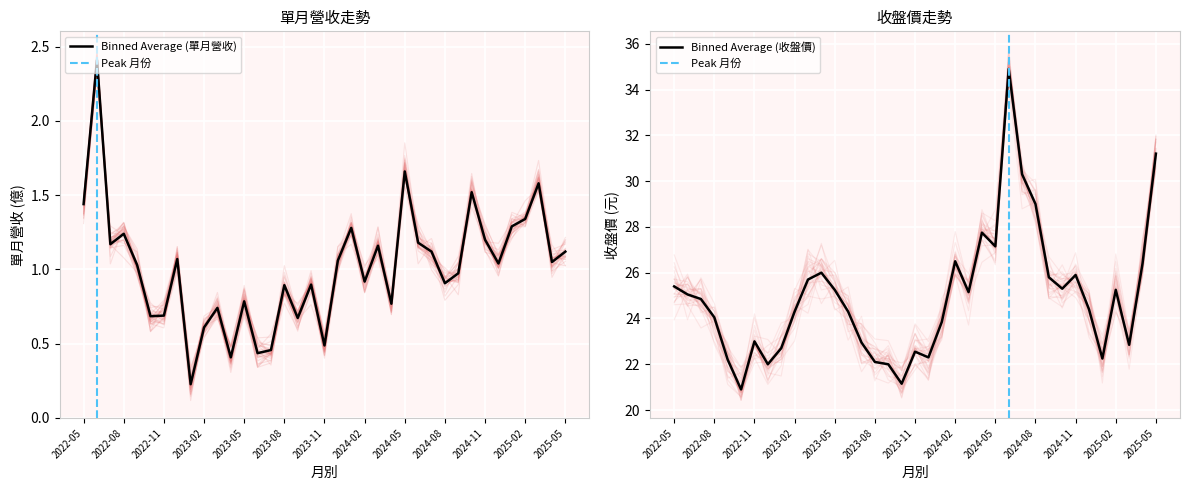

How many values in the 單月營收(億) series exceed 1?

20